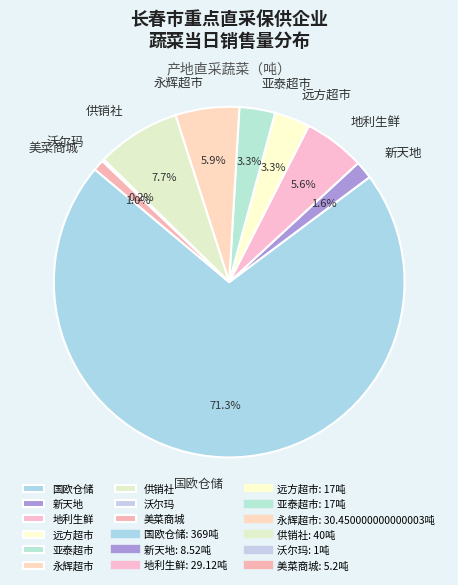

Which slice represents more than half of the pie?

国欧仓储